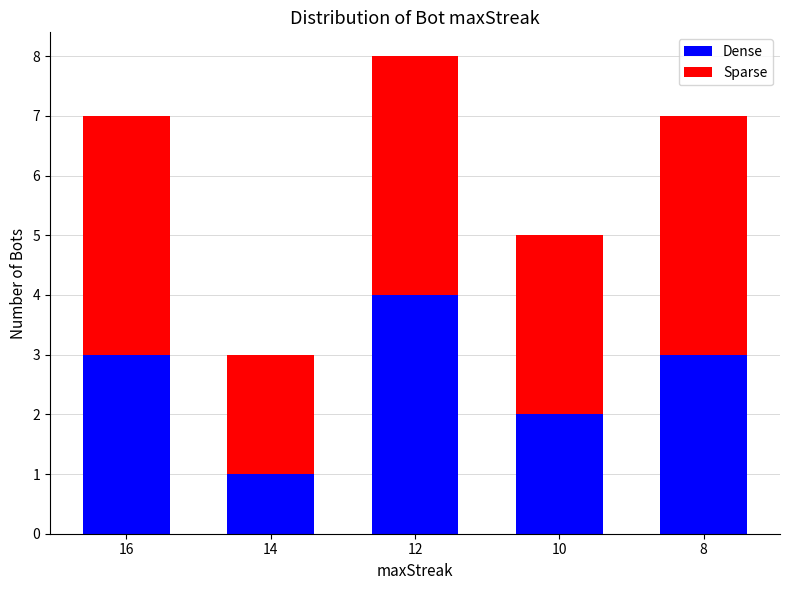

What is the difference between the maximum and minimum values in the Dense series?

3